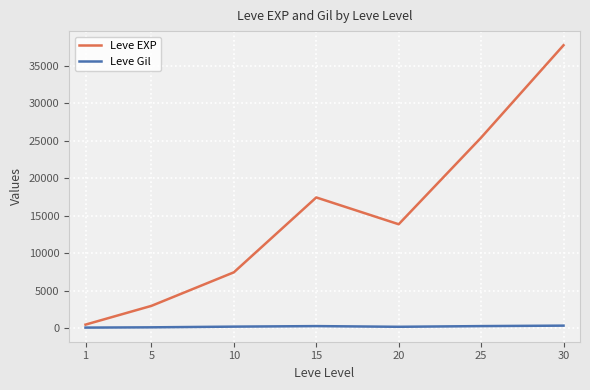

What is the value of the Leve Gil point at the 6th from the left?

312.7